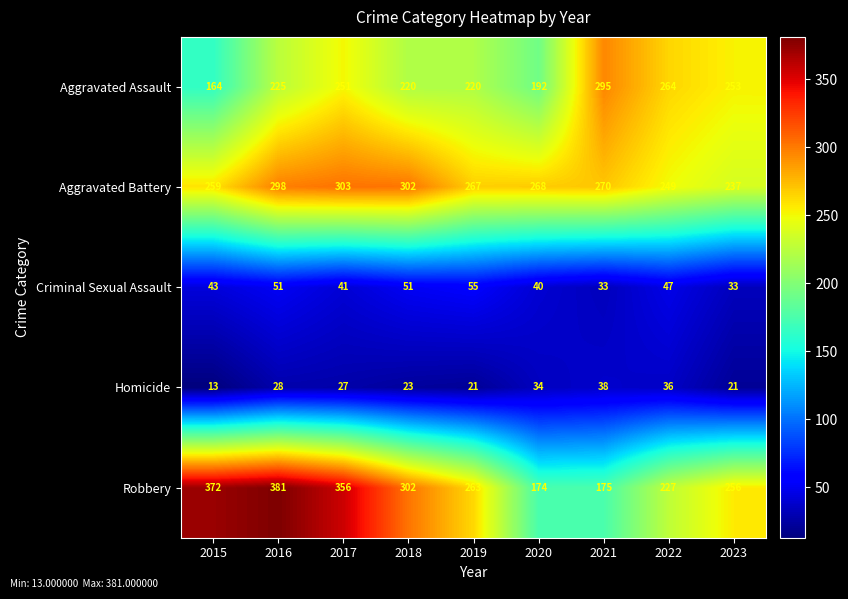

The Aggravated Battery series shows 106 at 2015. True or false?

False